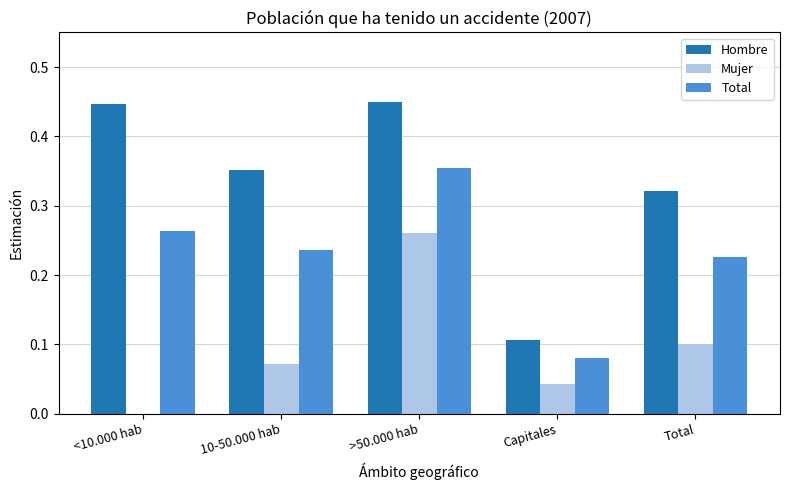

Which series changed the most between <10.000 hab and Total?

Hombre